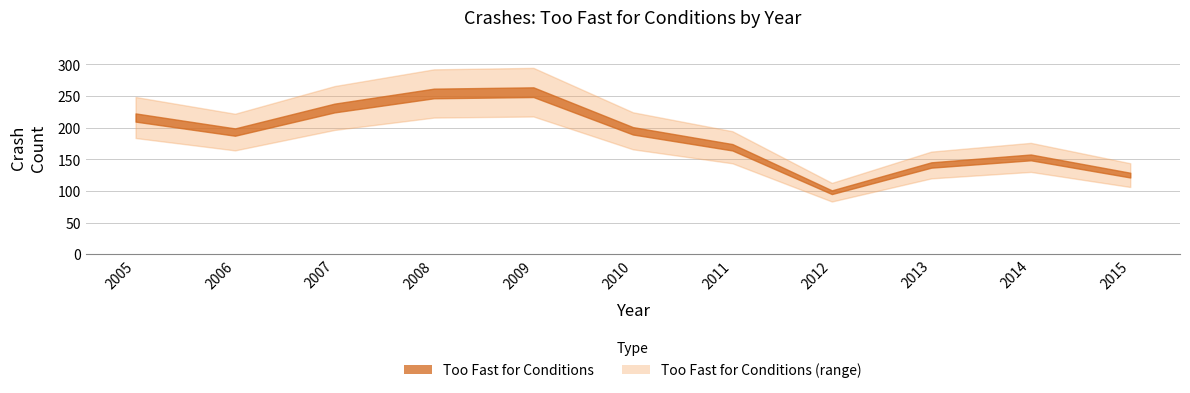

Which has a higher value, 2011 or 2007?

2007